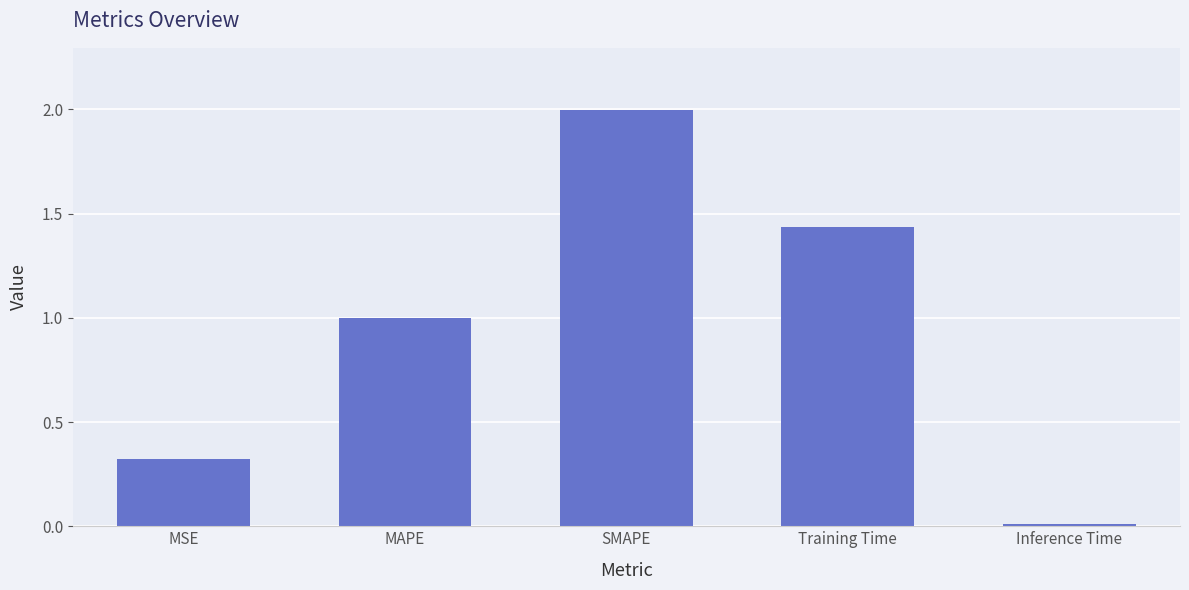

List the labels in order of value, smallest first.

Inference Time, MSE, MAPE, Training Time, SMAPE